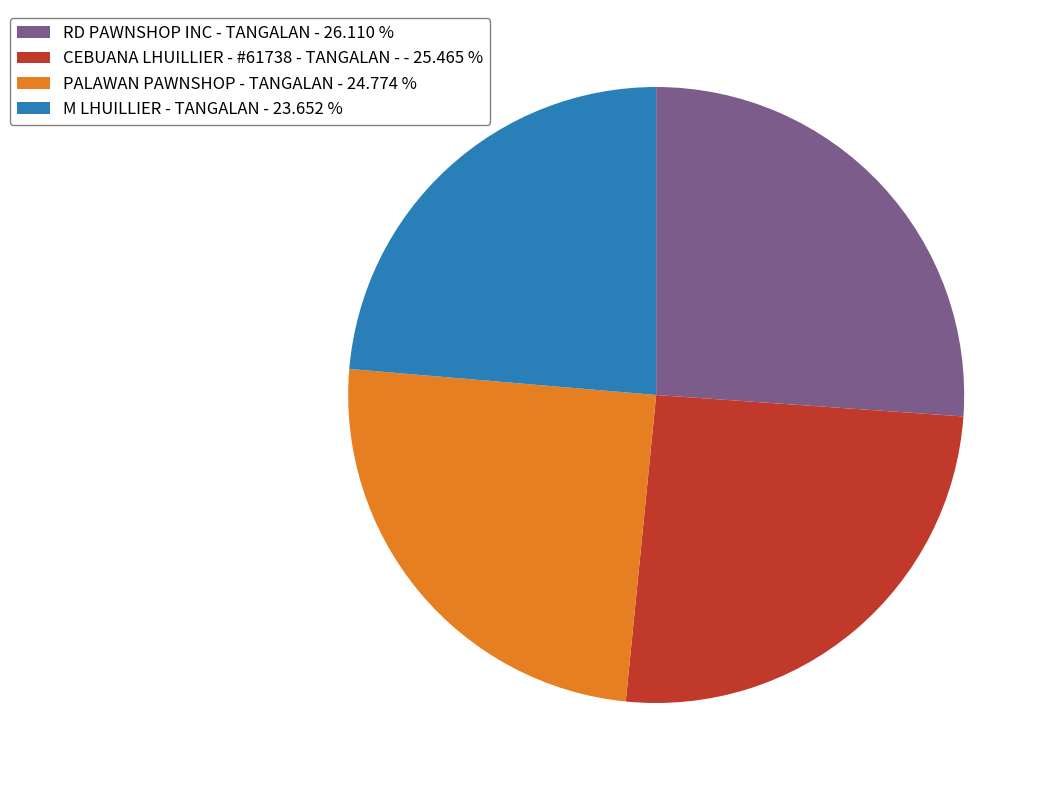

Which slice is the largest?

RD PAWNSHOP INC - TANGALAN